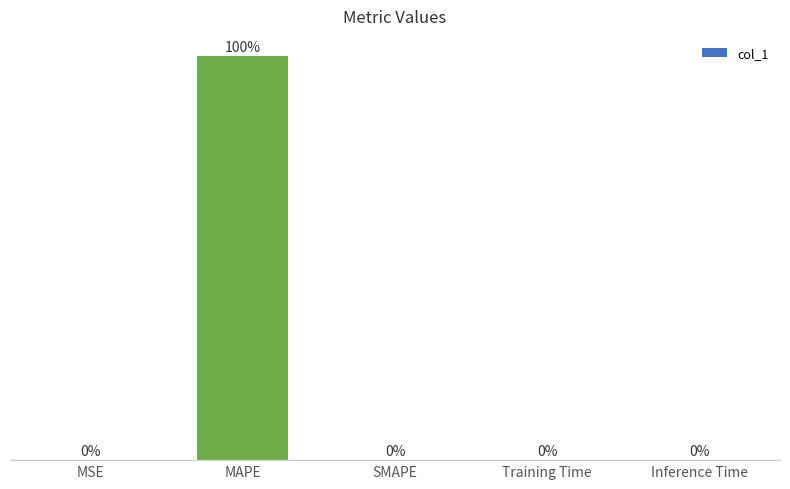

Between Inference Time and MAPE, which is larger?

MAPE